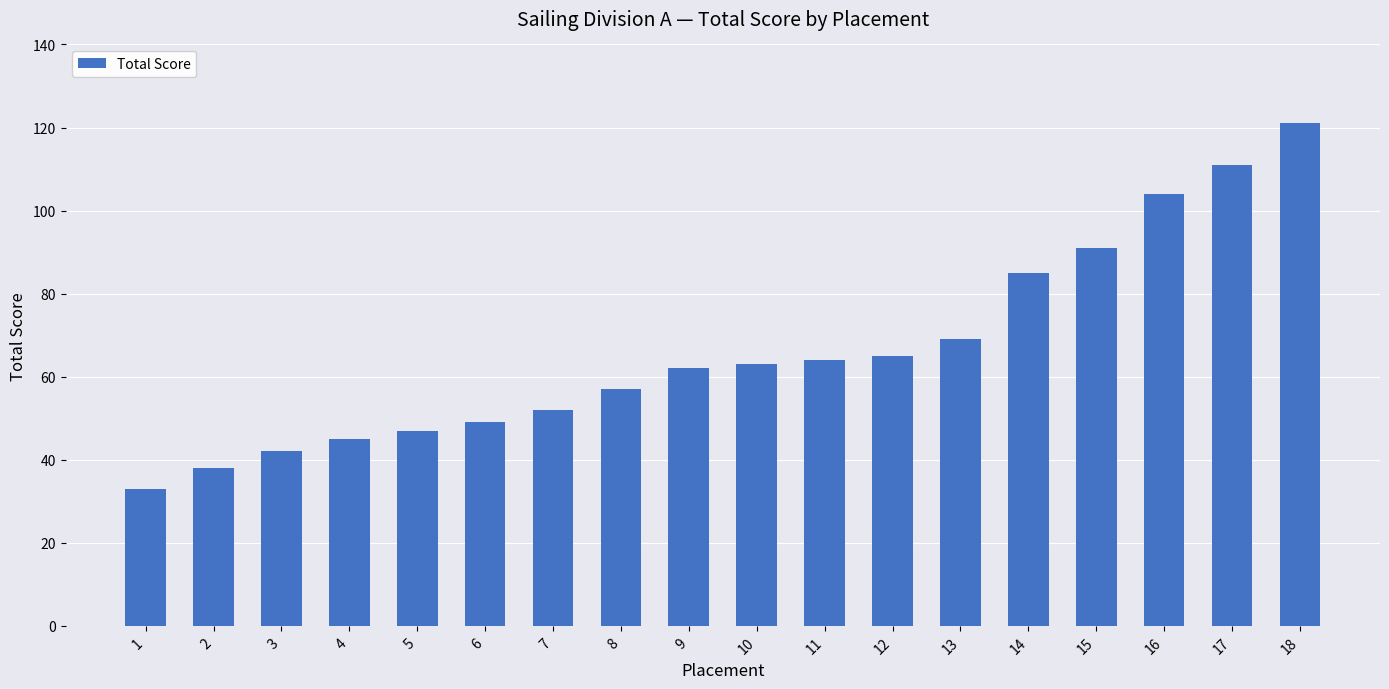

Between 7 and 10, which is larger?

10